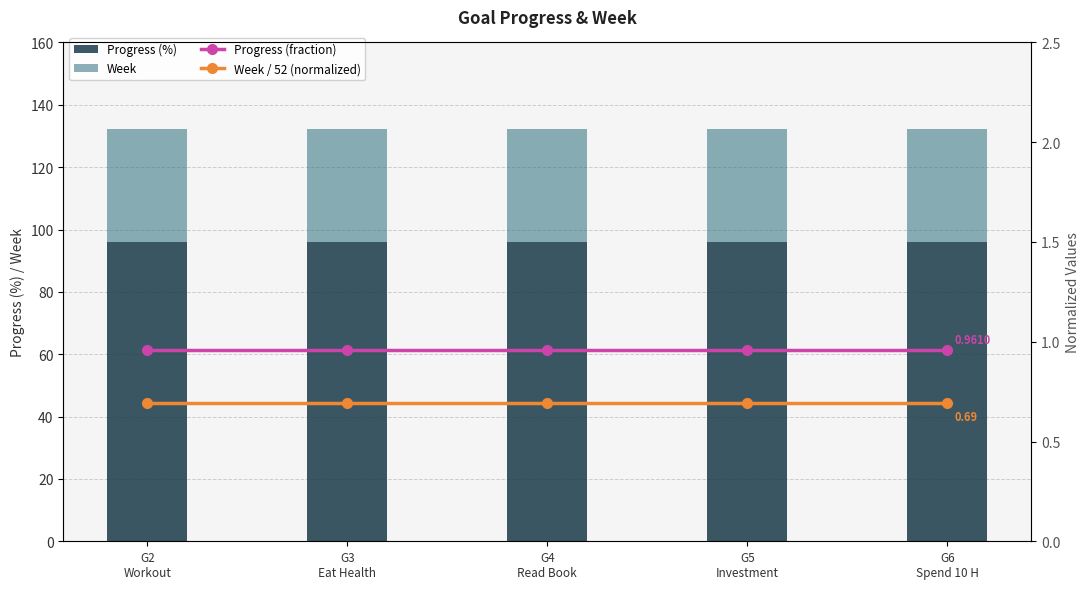

What are all the series names shown in the legend?

Progress (%), Week, Progress (fraction), Week / 52 (normalized)